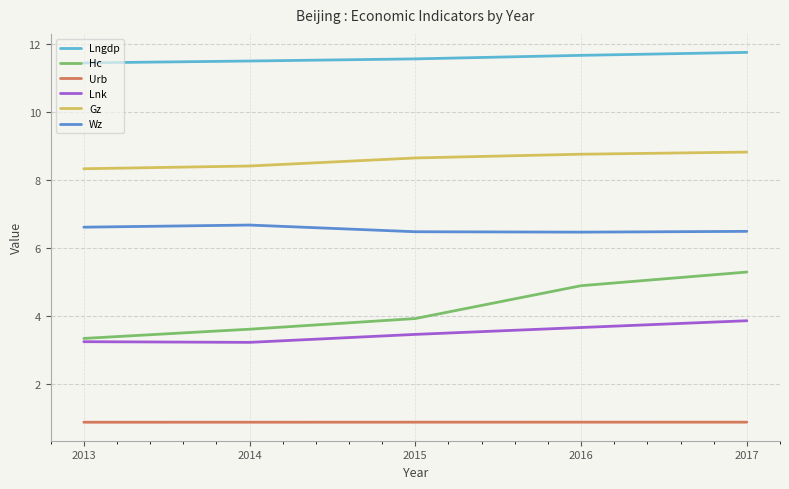

Count the number of data series in this chart.

6